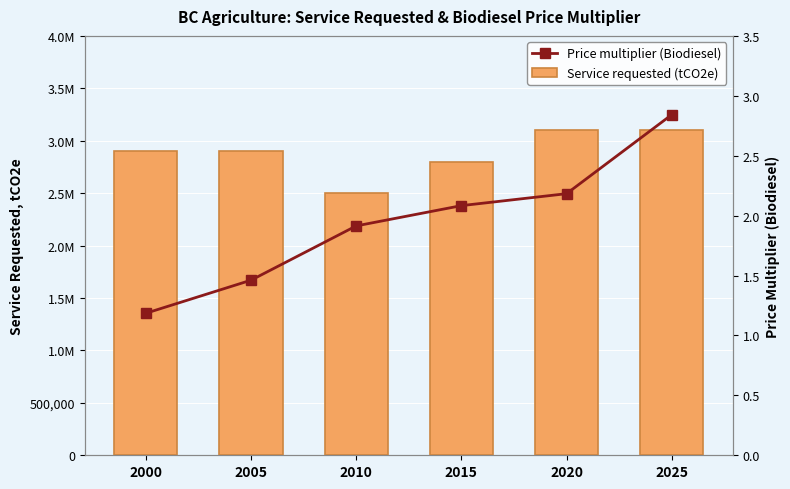

At which label does Service requested (tCO2e) reach its minimum?

2010